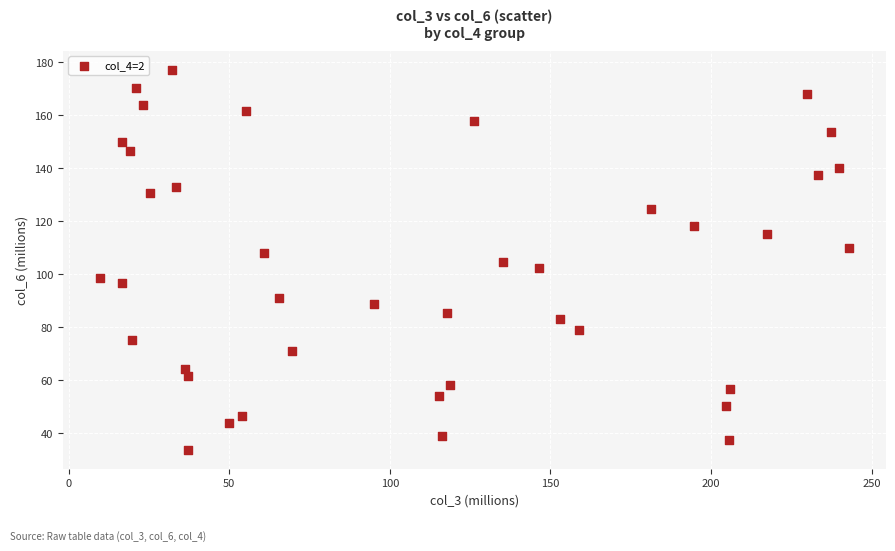

What is the range of Y values (max minus min)?

143.5